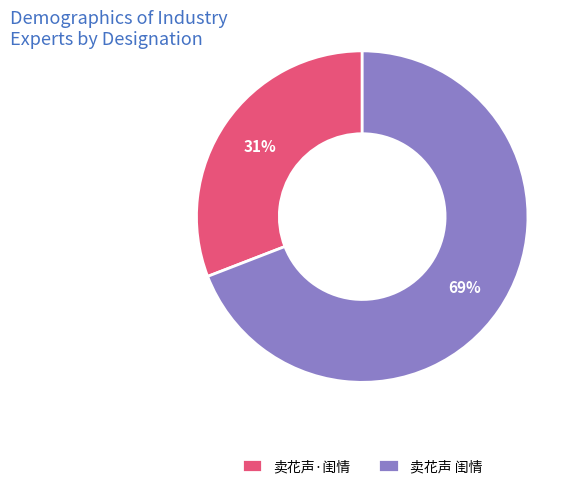

How many slices are in this pie chart?

2